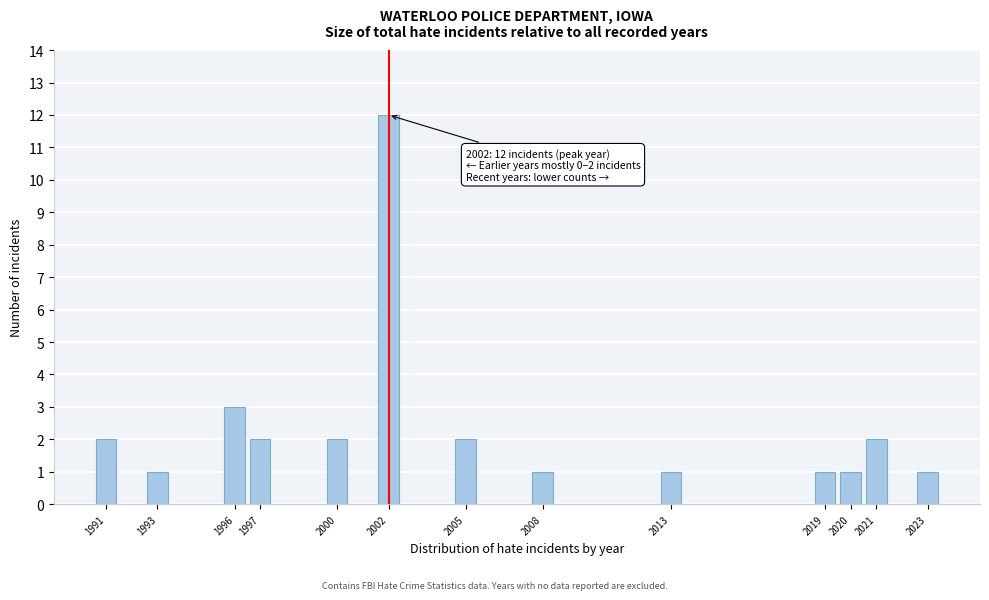

Reading left to right, list all the values displayed in this chart.

1991=2	1993=1	1996=3	1997=2	2000=2	2002=12	2005=2	2008=1	2013=1	2019=1	2020=1	2021=2	2023=1